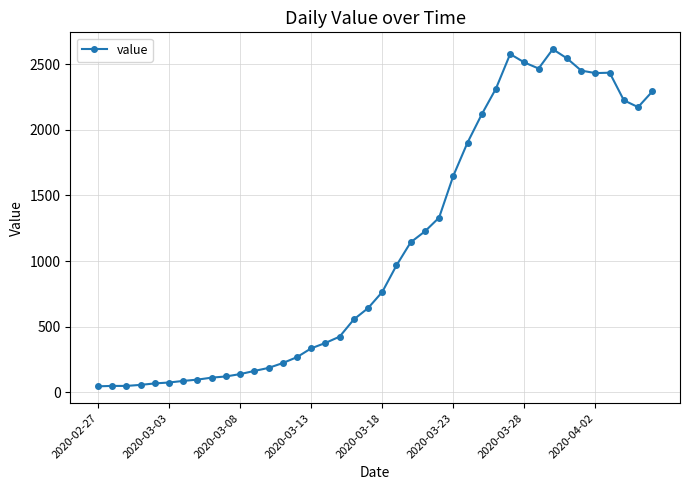

Does the chart have visible grid lines?

Yes